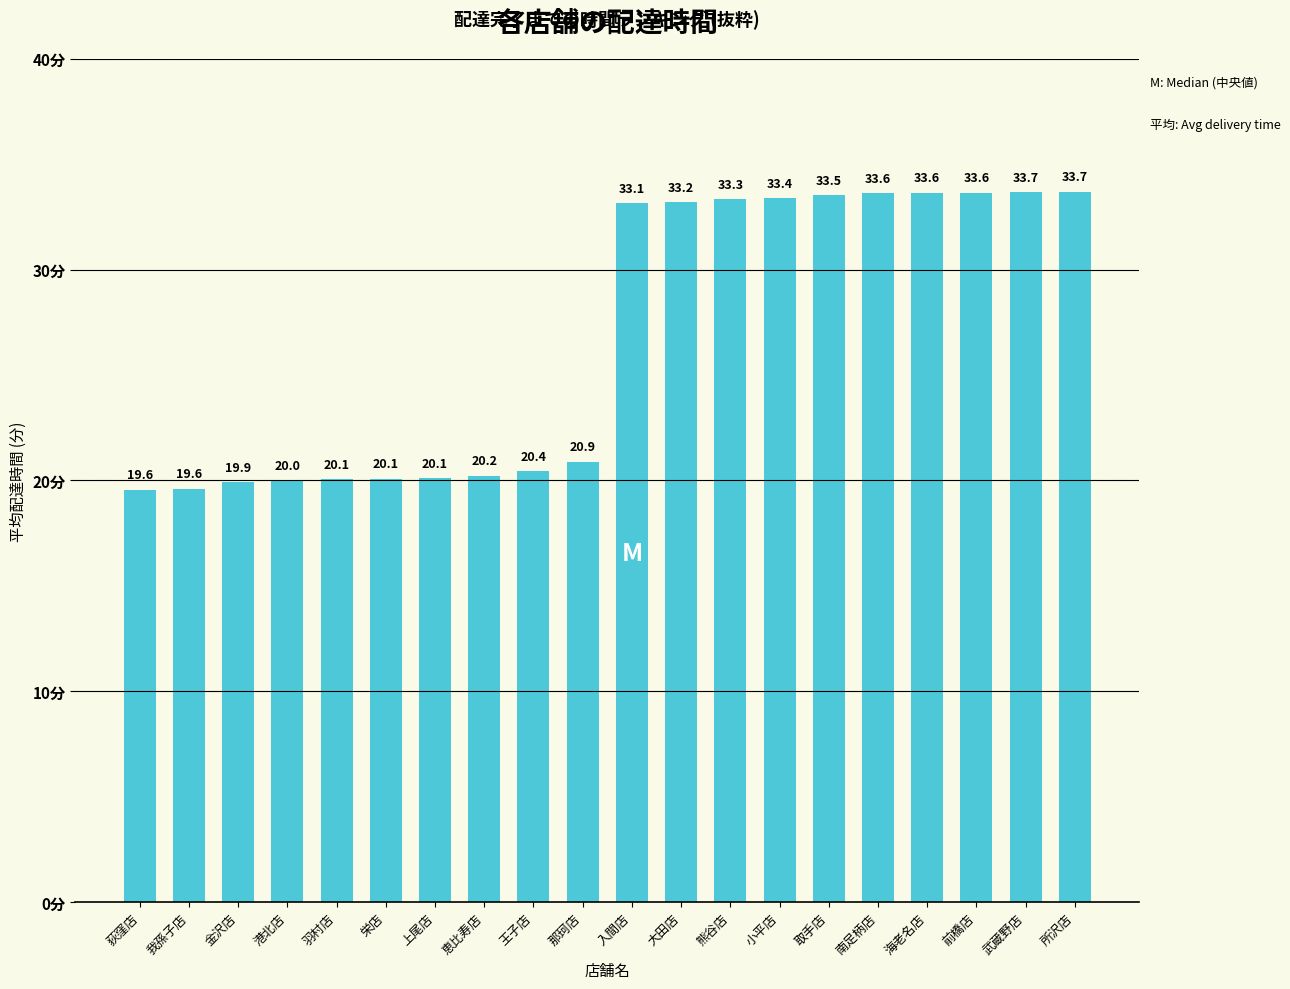

What is the value of the 5th bar from the left?

20.1